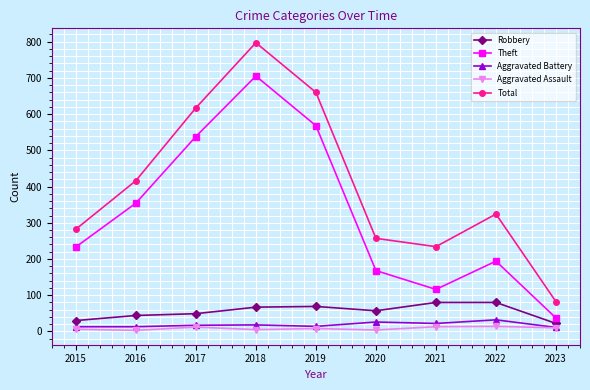

List the series in order of their peak value, lowest first.

Aggravated Assault, Aggravated Battery, Robbery, Theft, Total